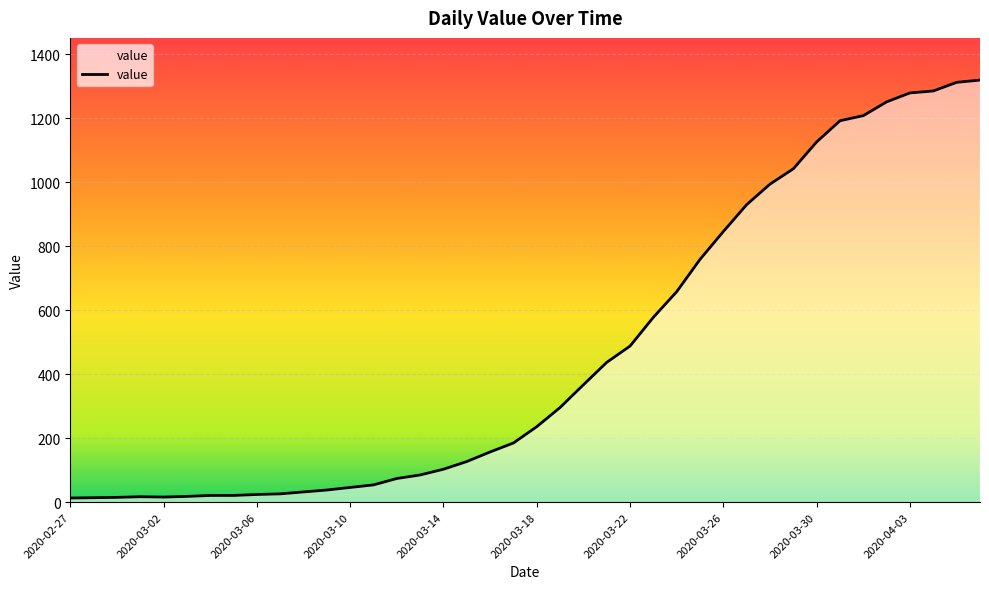

What is the maximum value shown in the chart?

1319